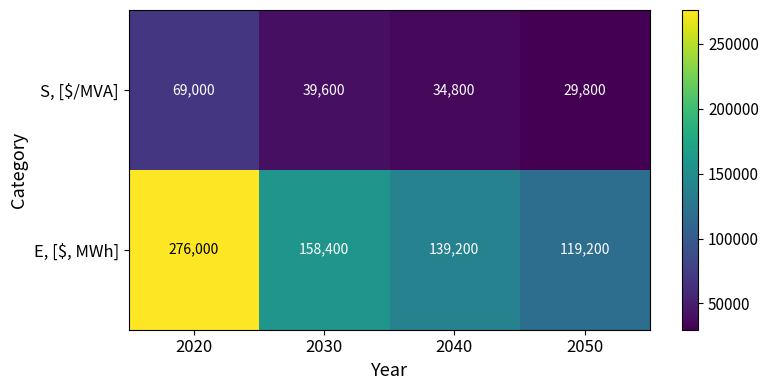

The value of S, [$/MVA] at 2040 is 34800. True or false?

True